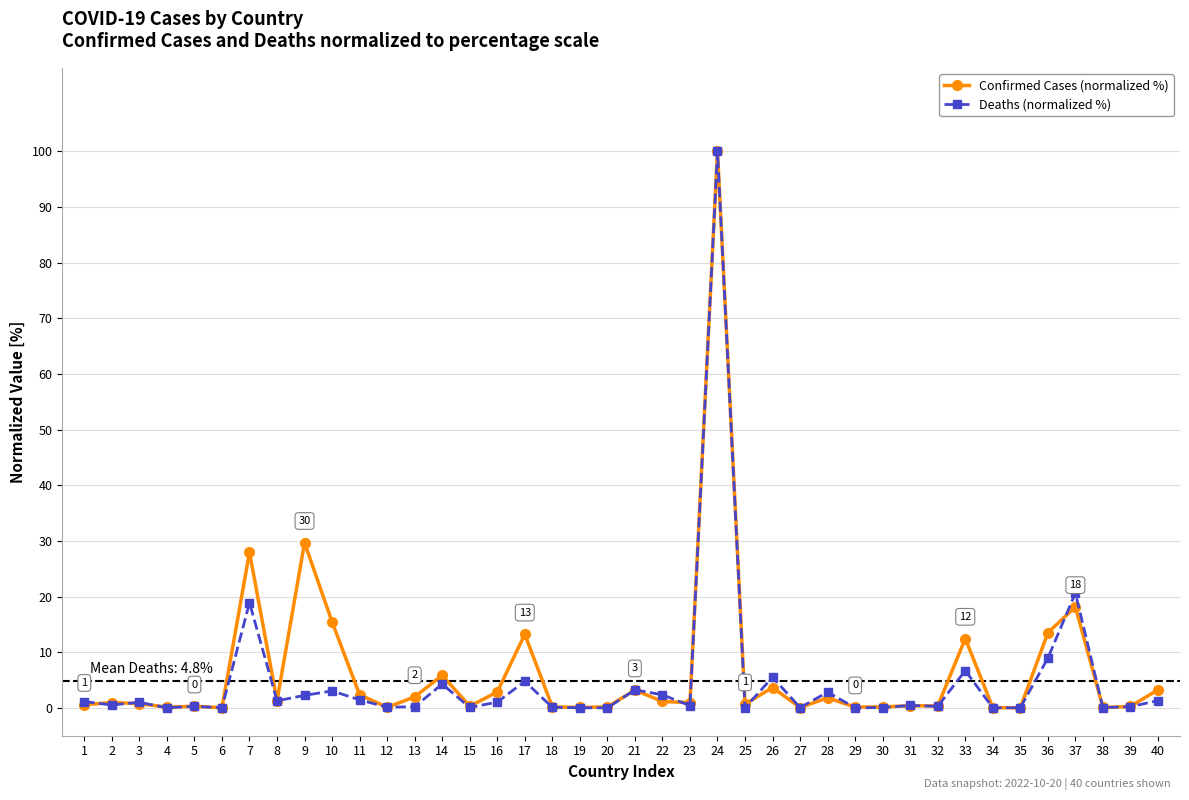

How many lines are shown in the chart?

2